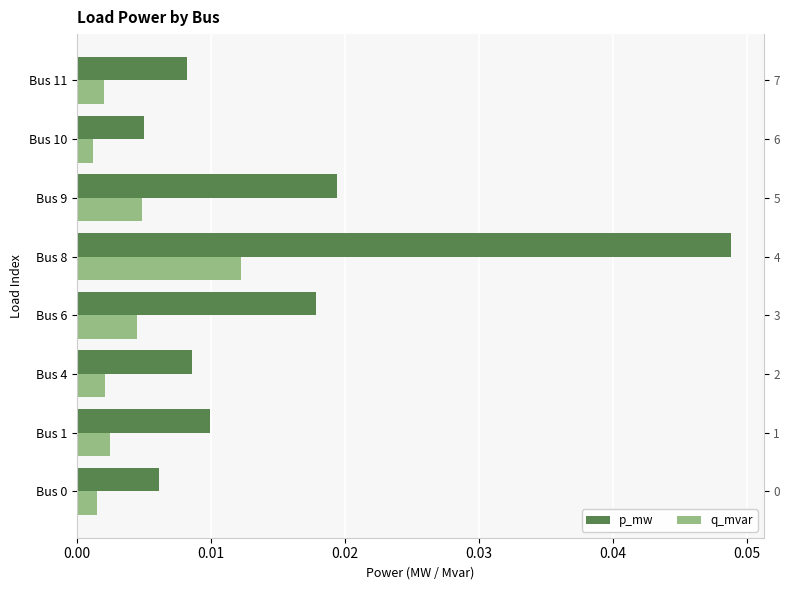

At Bus 8, list the series in order from largest to smallest.

p_mw, q_mvar